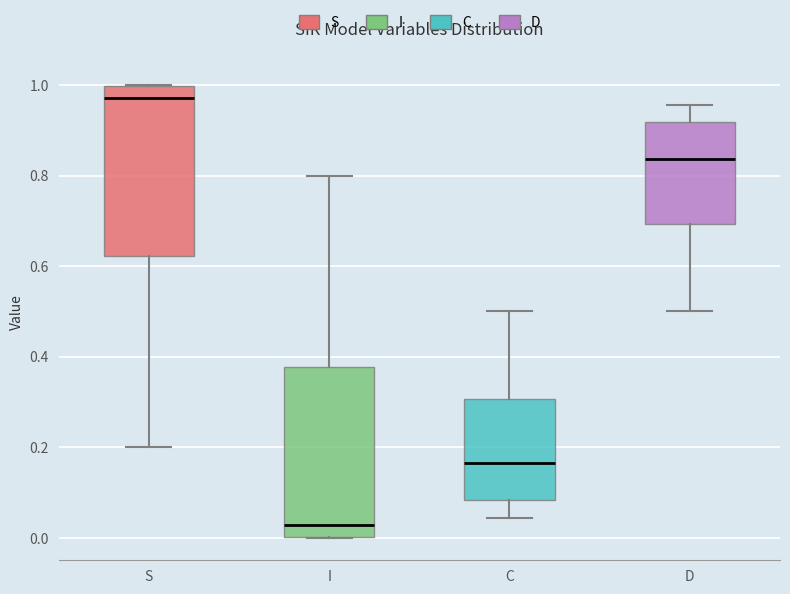

Where does the median line of the box for S sit on the y-axis? The values are not printed on the chart, so give them approximately, as read against the axis.

0.98